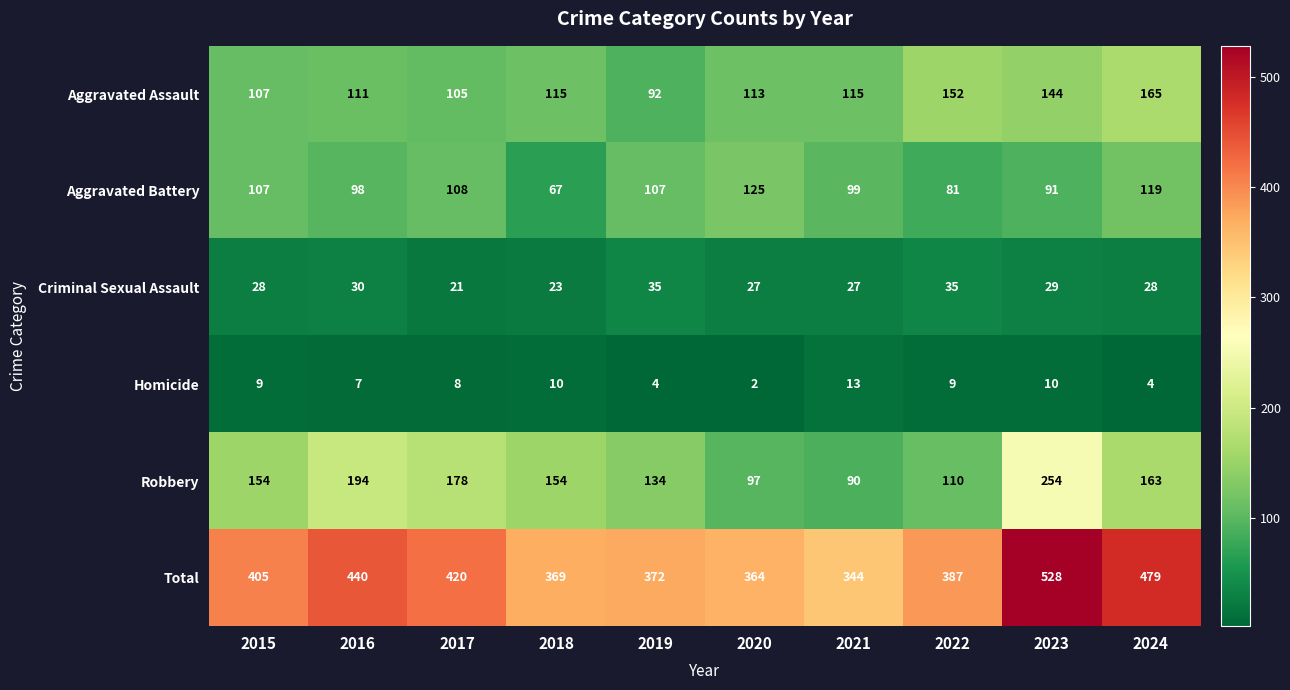

Which series has the largest range (max minus min)?

Total